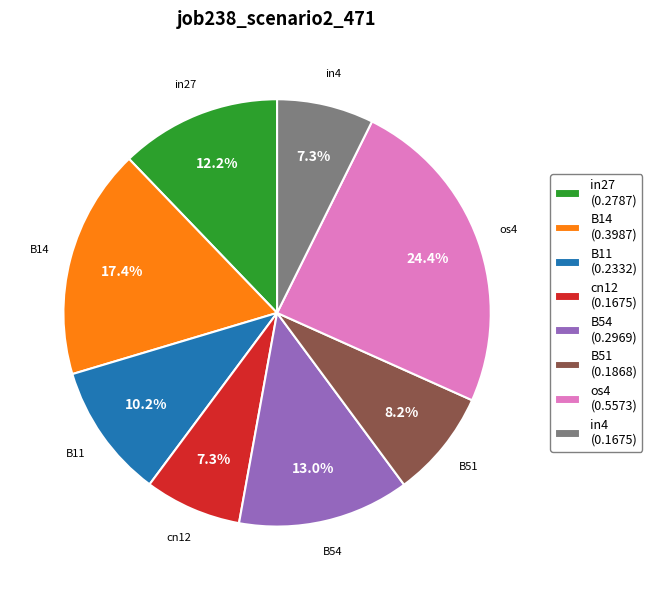

Which has a higher value, in4 (0.1675) or os4 (0.5573)?

os4 (0.5573)